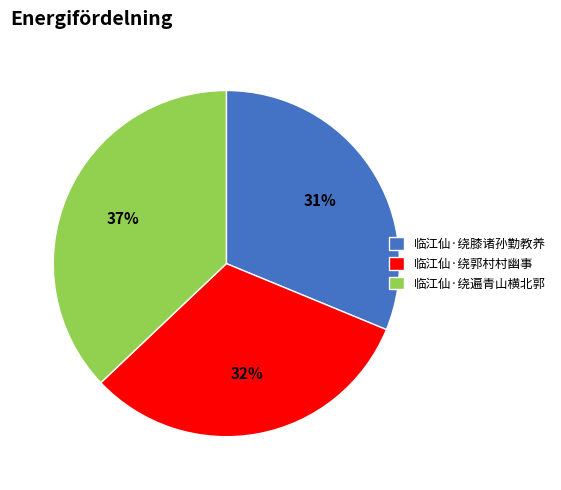

Is the sum of 临江仙·绕遍青山横北郭 and 临江仙·绕郭村村幽事 greater than half?

Yes